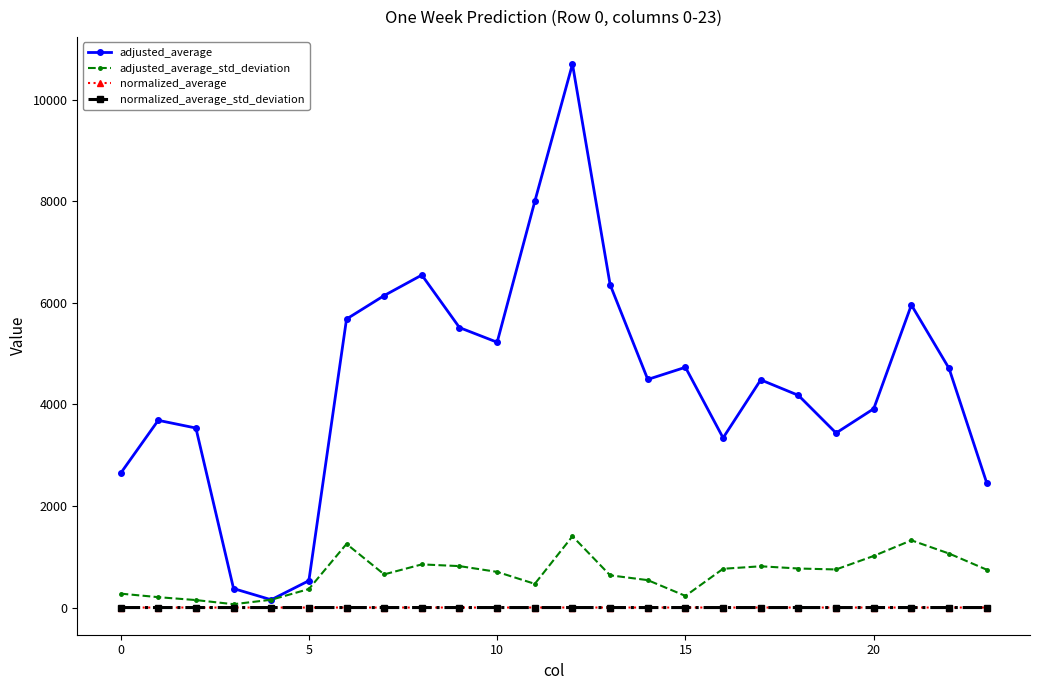

Which series has the largest total across all categories?

adjusted_average